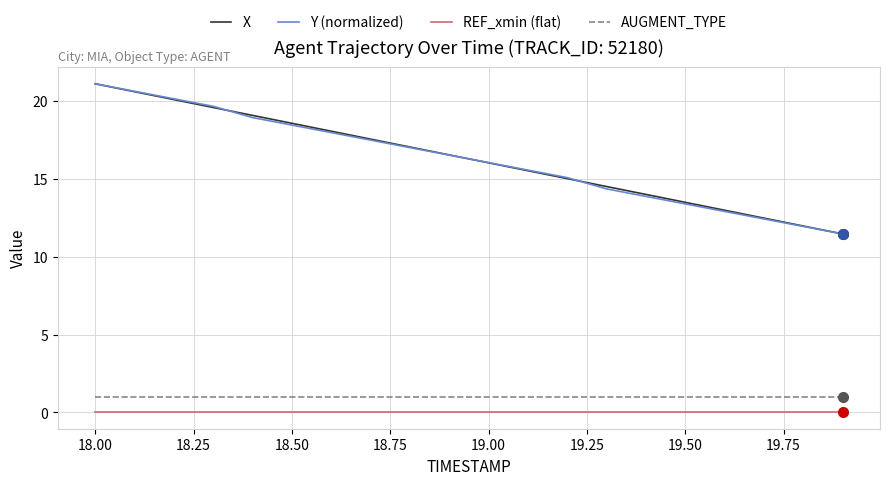

What is the maximum value for X?

21.1